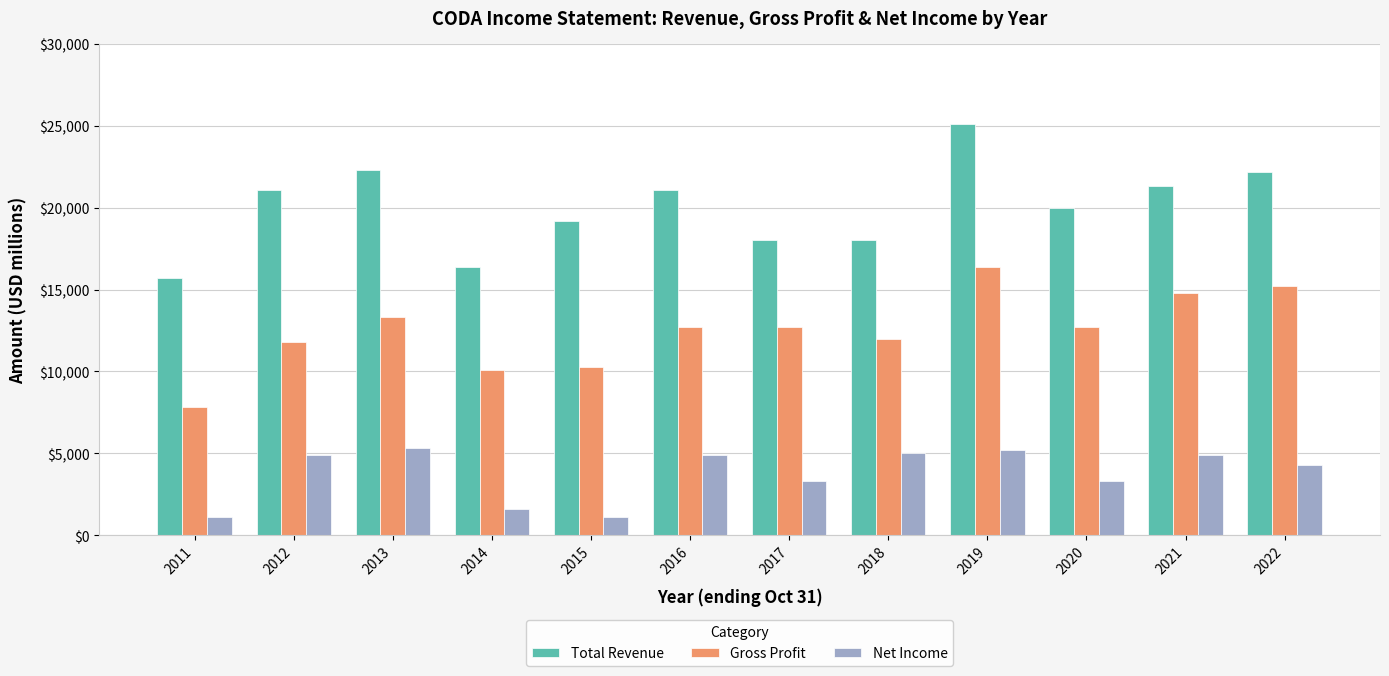

True or false: Net Income has a value of 5707 at 2017.

False